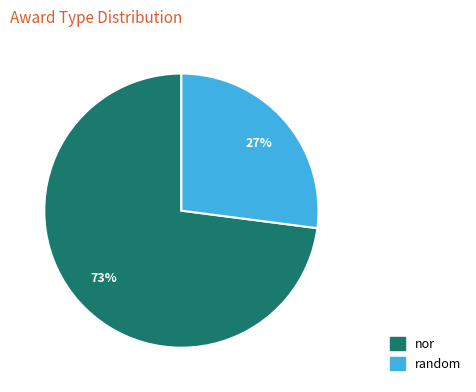

Is there a majority slice in this chart?

Yes